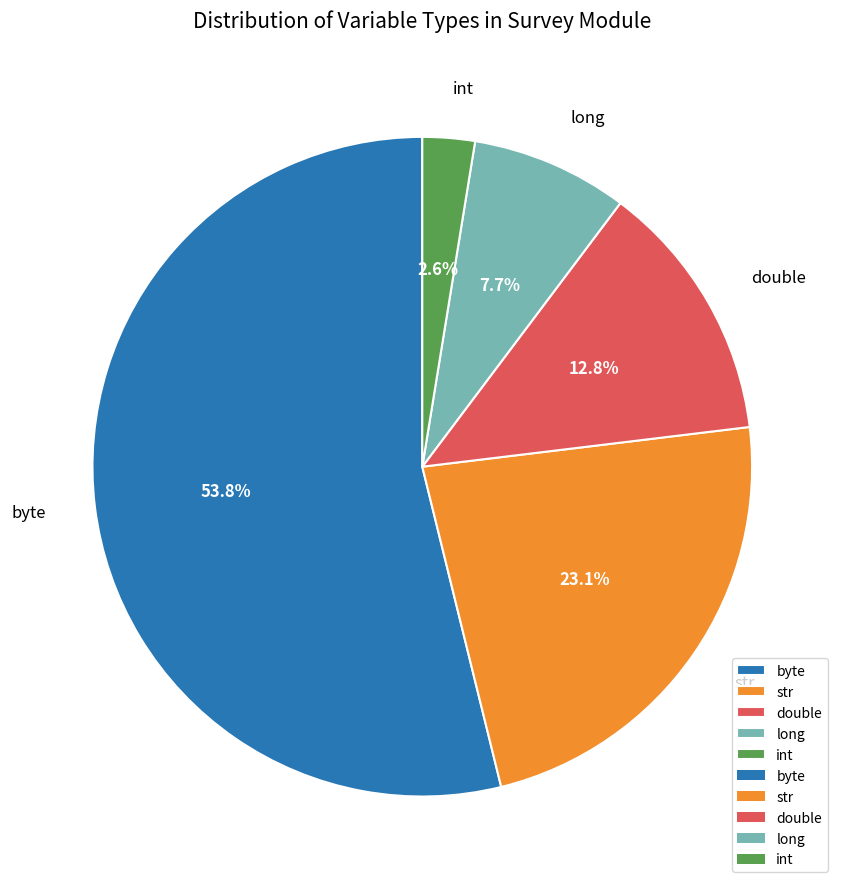

Combined, what portion of the pie is byte and int?

56.4%